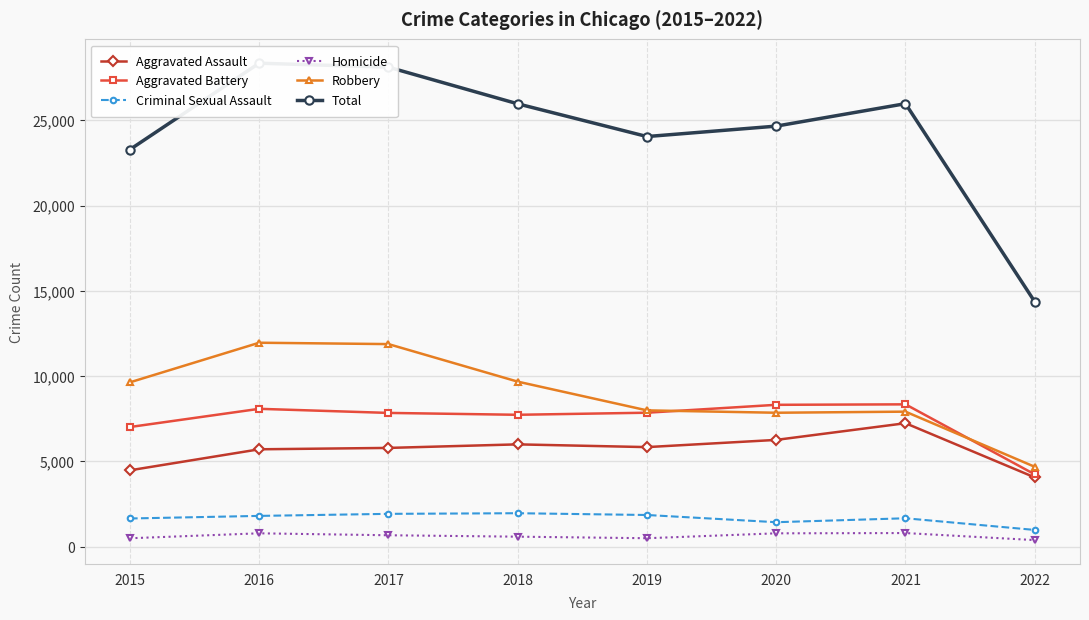

At which category does Robbery reach its first local peak?

2016